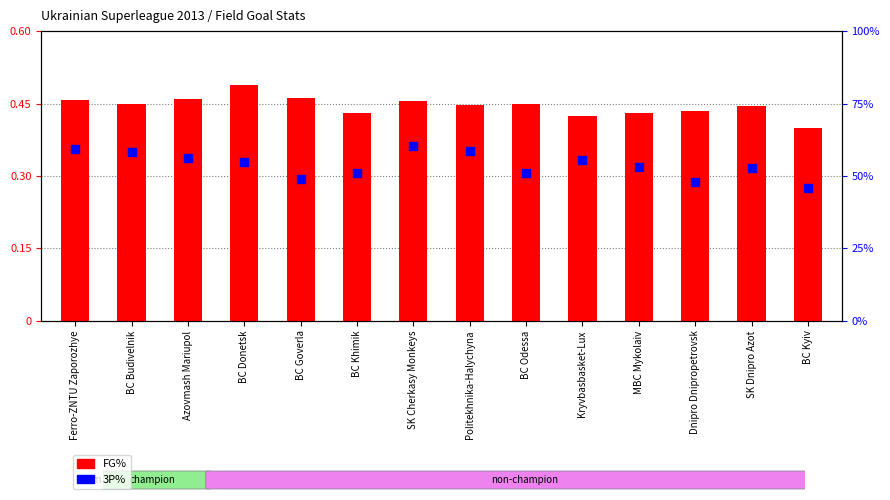

At how many categories does at least one series exceed 18?

14